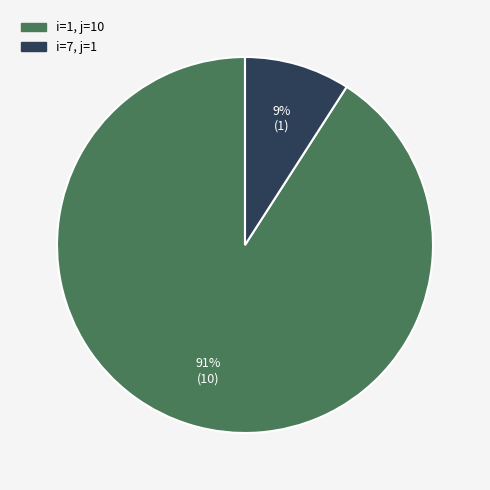

Does any single category account for the majority?

Yes